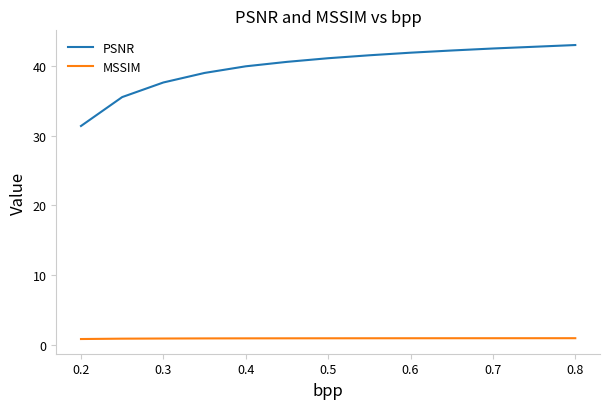

What are all the series names shown in the legend?

PSNR, MSSIM